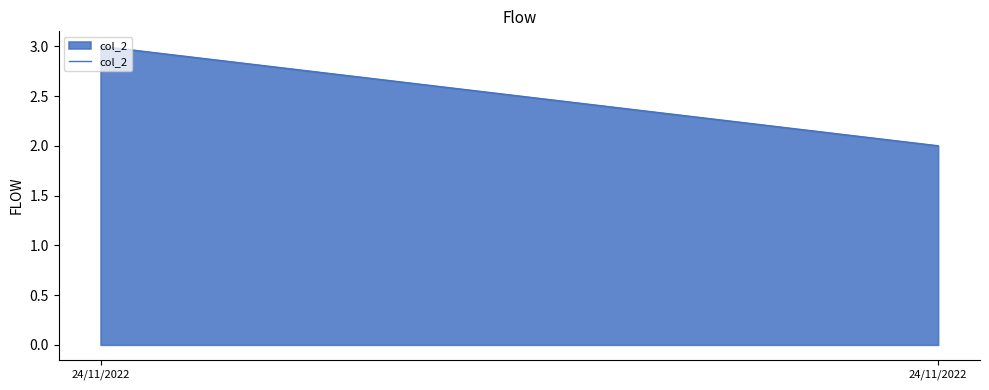

Rank the categories by value from highest to lowest.

24/11/2022, 24/11/2022